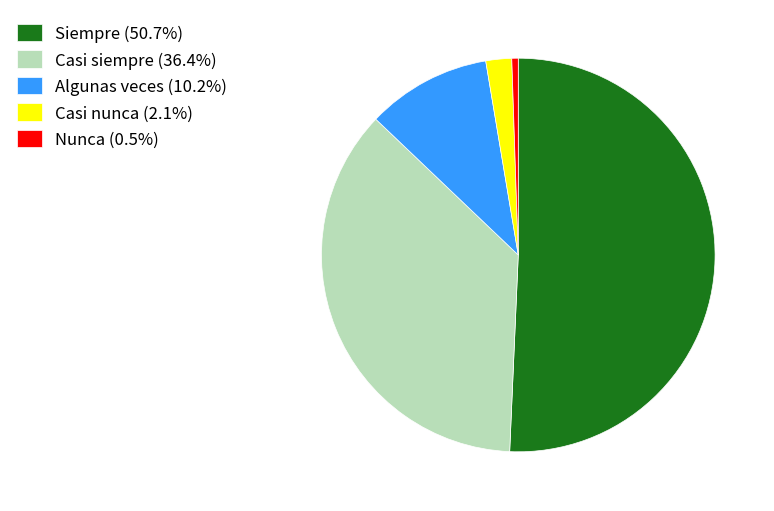

Which category accounts for the majority?

Siempre